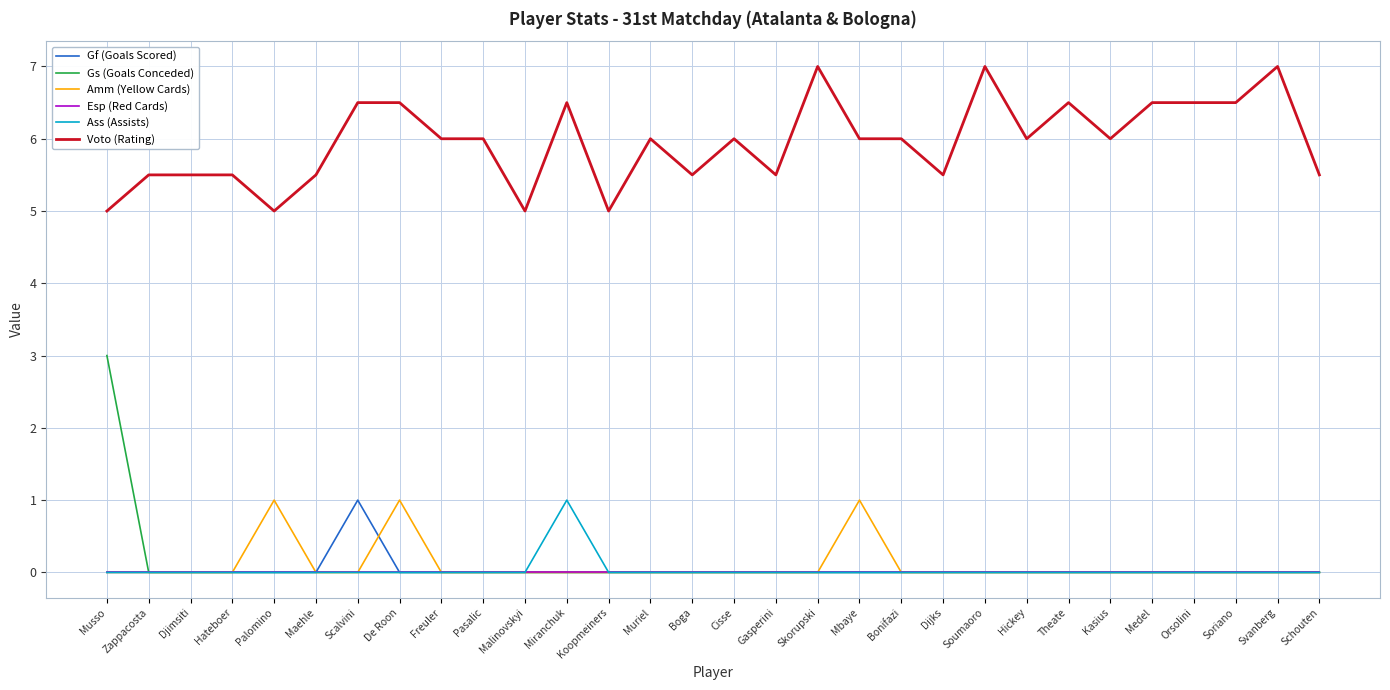

Is it true that Gf (Goals Scored) equals 0.3 at Palomino?

False